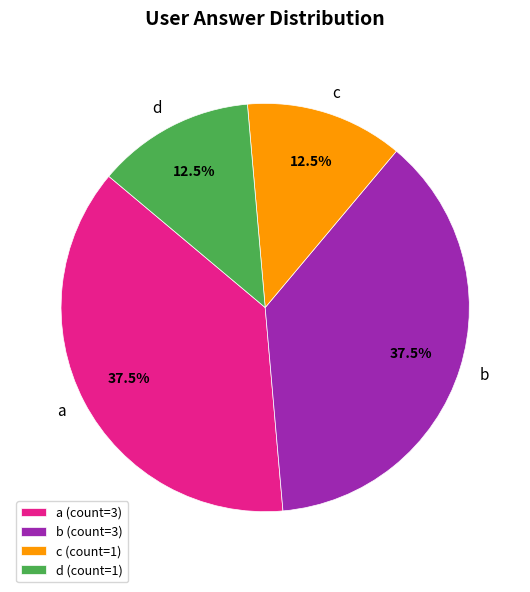

Does c (count=1) represent more than half of the total?

No